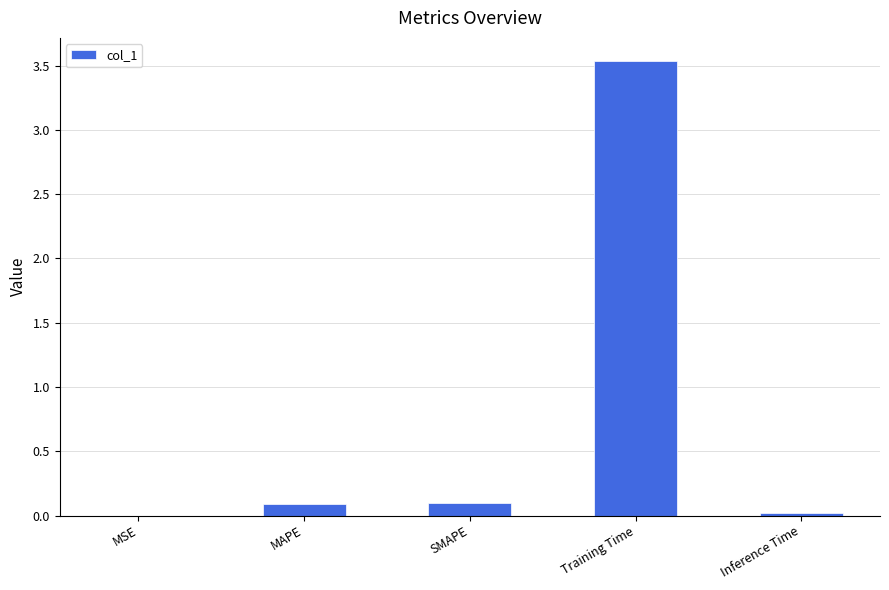

What is the change in value from MSE to Training Time?

+3.5